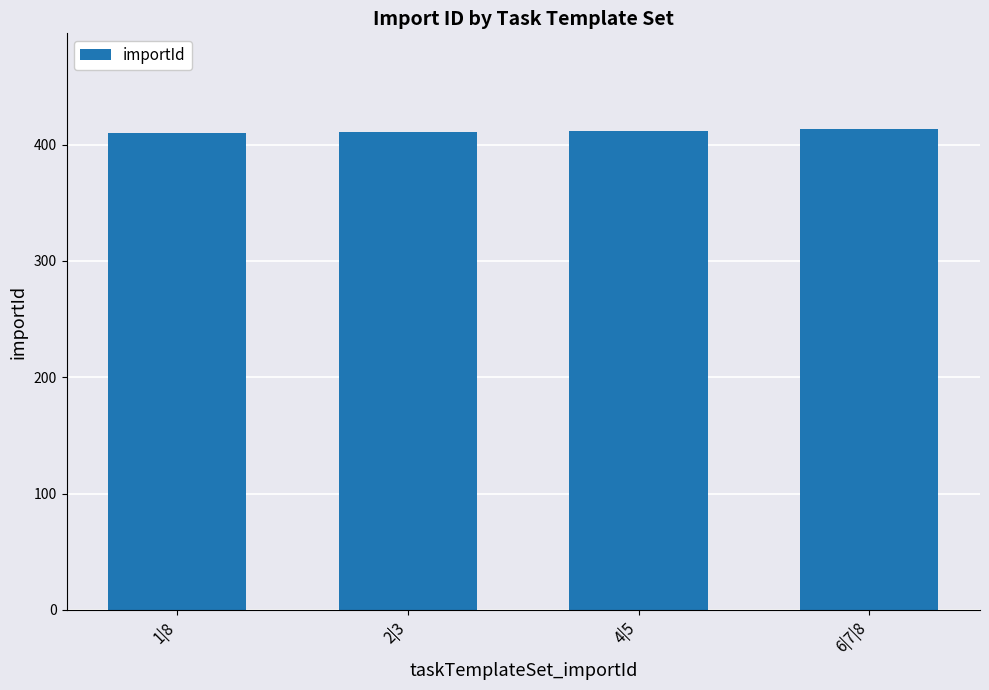

What is the sum of all values?

1646